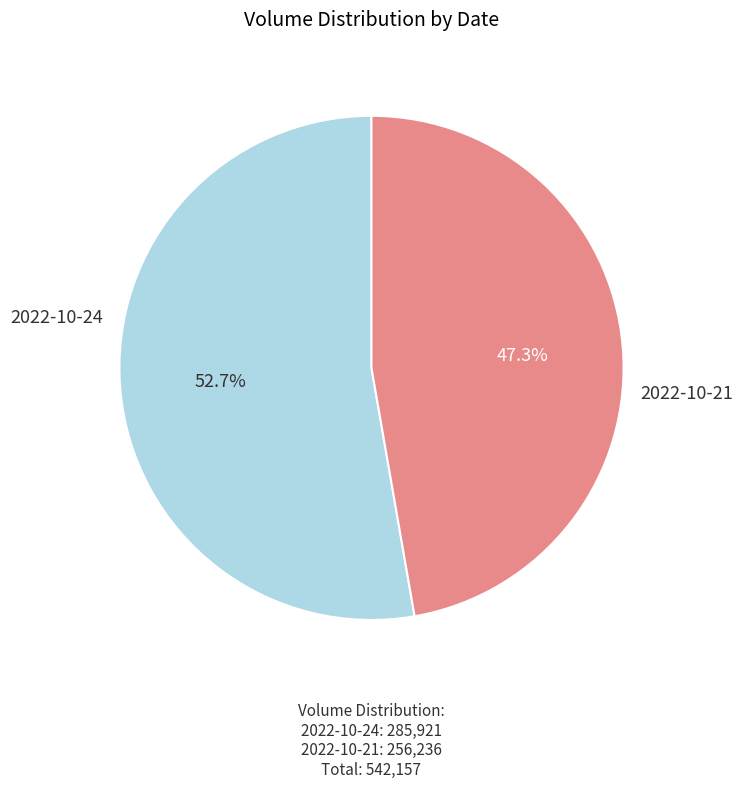

How many segments does this pie chart have?

2